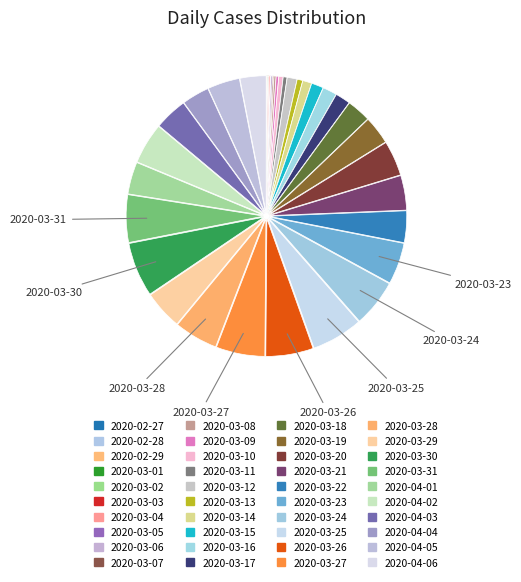

Is 2020-03-30 the majority of the pie?

No